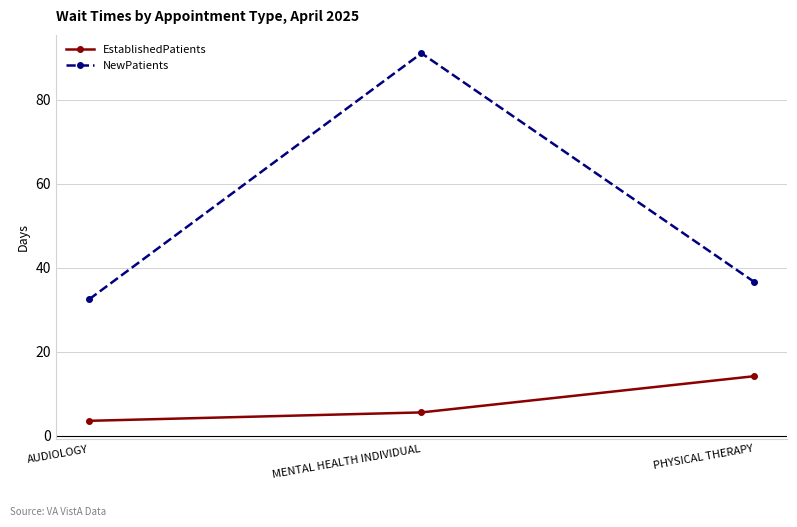

Which label corresponds to the smallest value in the chart?

AUDIOLOGY